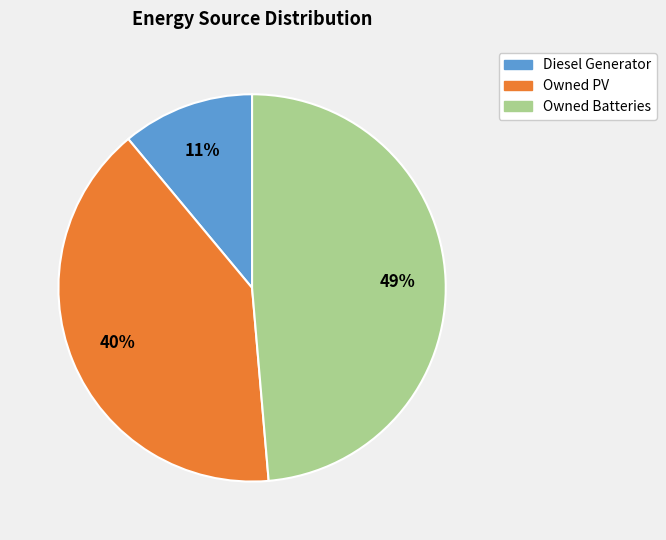

Which slice is the smallest?

Diesel Generator